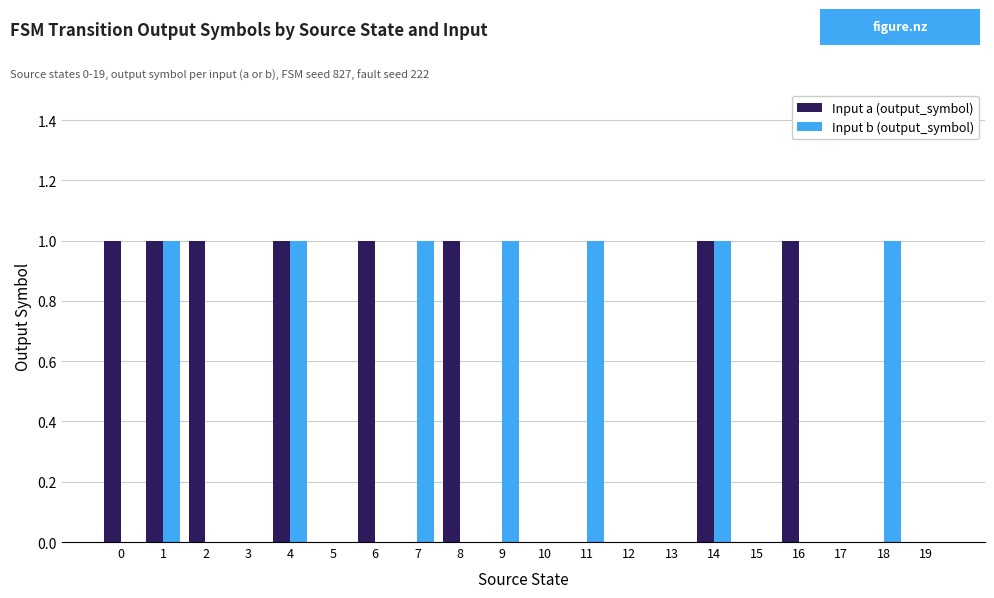

Are the bars horizontal?

No